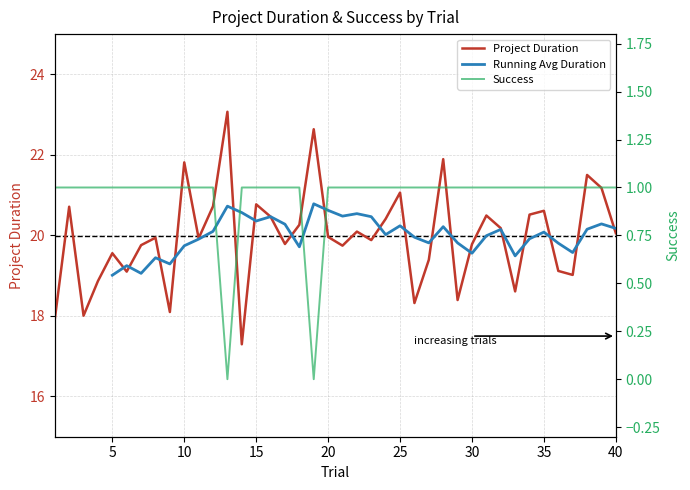

Is it true that Project Duration equals 12.7 at 35?

False